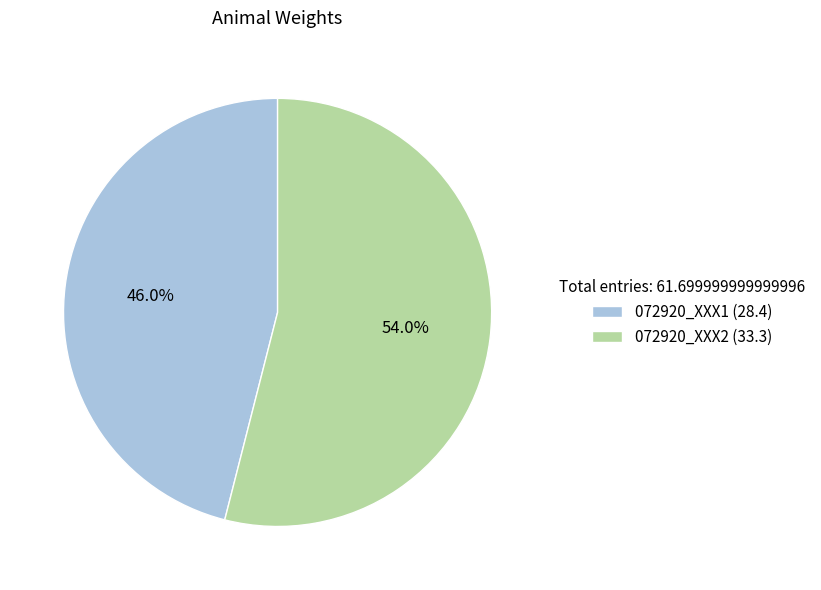

To the nearest percent, what is the average slice percentage?

50%